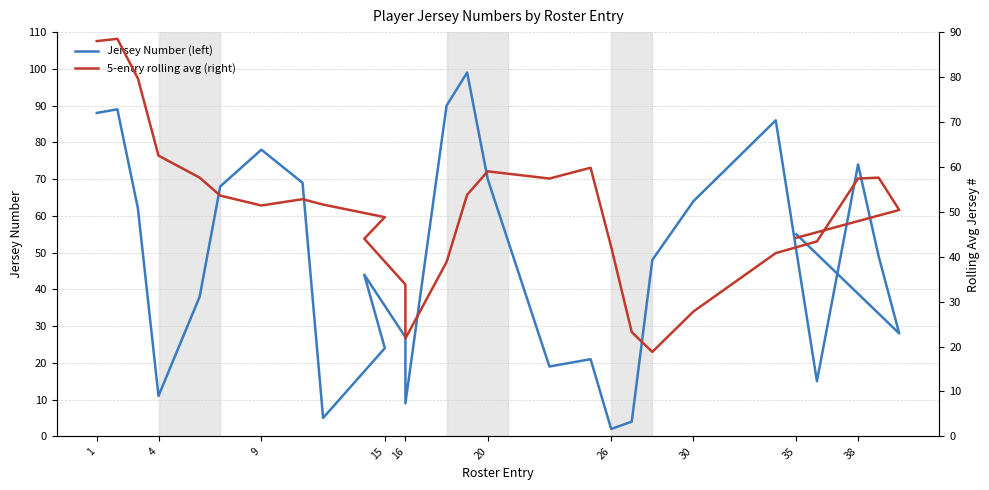

True or false: Jersey Number (left) has more than 1 interior local peaks.

True